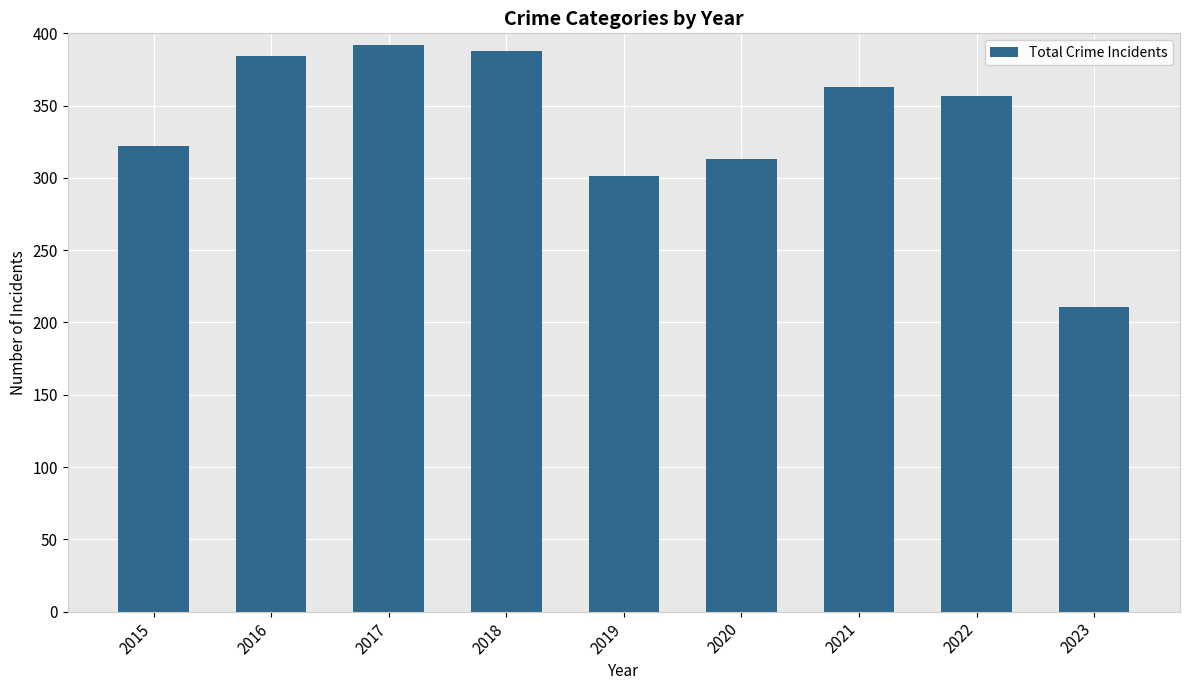

Does the chart contain stacked bars?

No